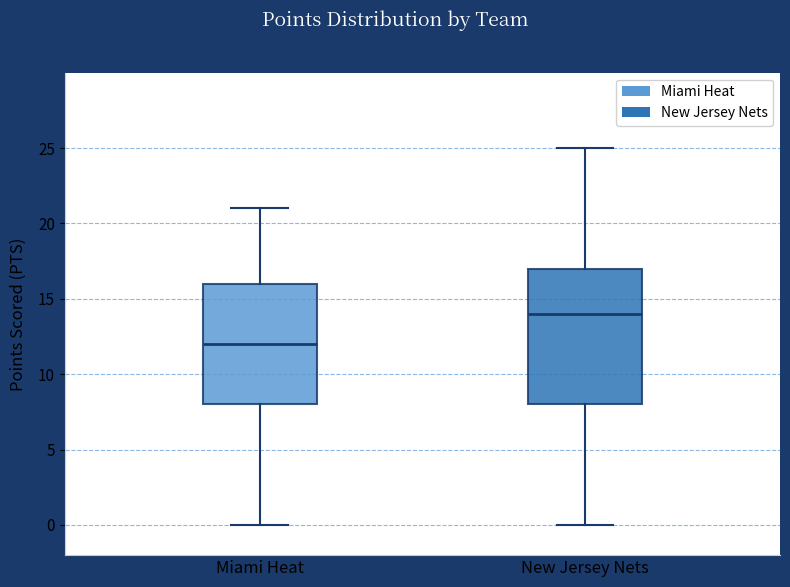

Reading left to right, read every box against the y-axis: the position of its median line, the range the box covers, and the ends of its whiskers. The values are not printed on the chart, so give them approximately, as read against the axis.

Miami Heat: median 12, box 8 to 16, whiskers 0 to 21
New Jersey Nets: median 14, box 8 to 17, whiskers 0 to 25